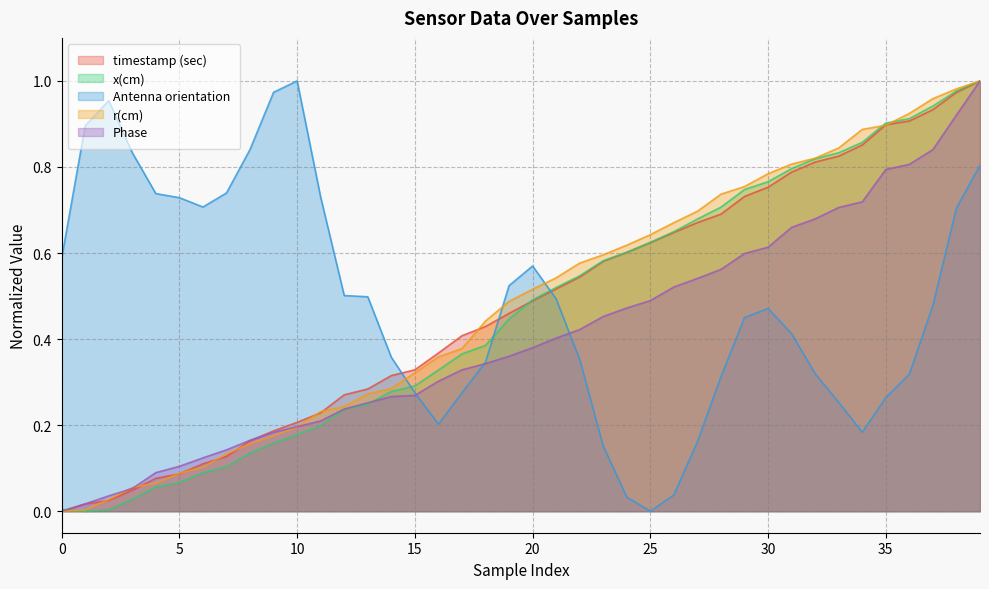

Rank the series by their maximum value, from lowest to highest.

timestamp (sec), x(cm), Antenna orientation, r(cm), Phase